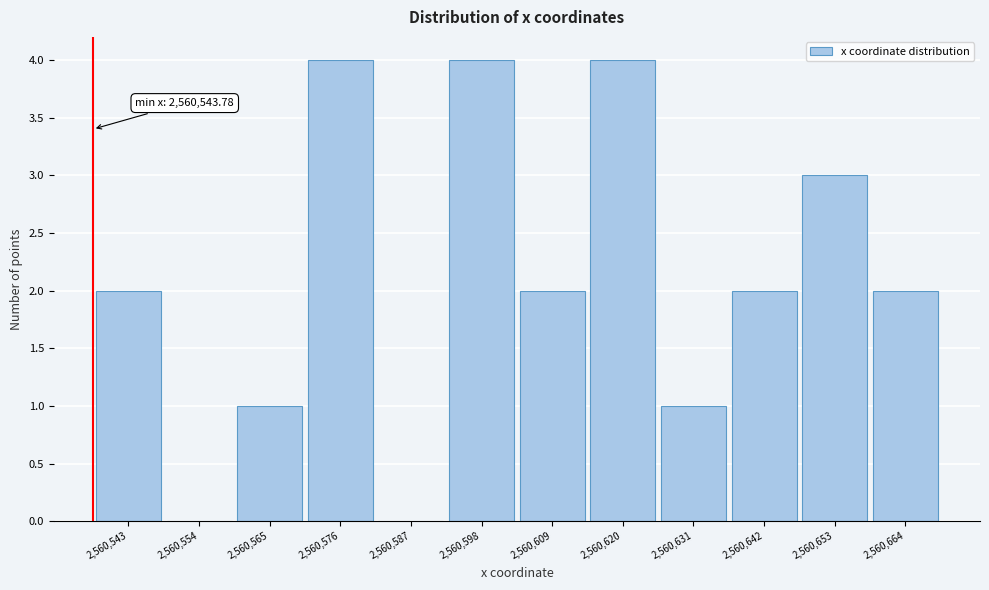

Reading left to right, list all the values displayed in this chart.

2,560,543=2	2,560,554=0	2,560,565=1	2,560,576=4	2,560,587=0	2,560,598=4	2,560,609=2	2,560,620=4	2,560,631=1	2,560,642=2	2,560,653=3	2,560,664=2